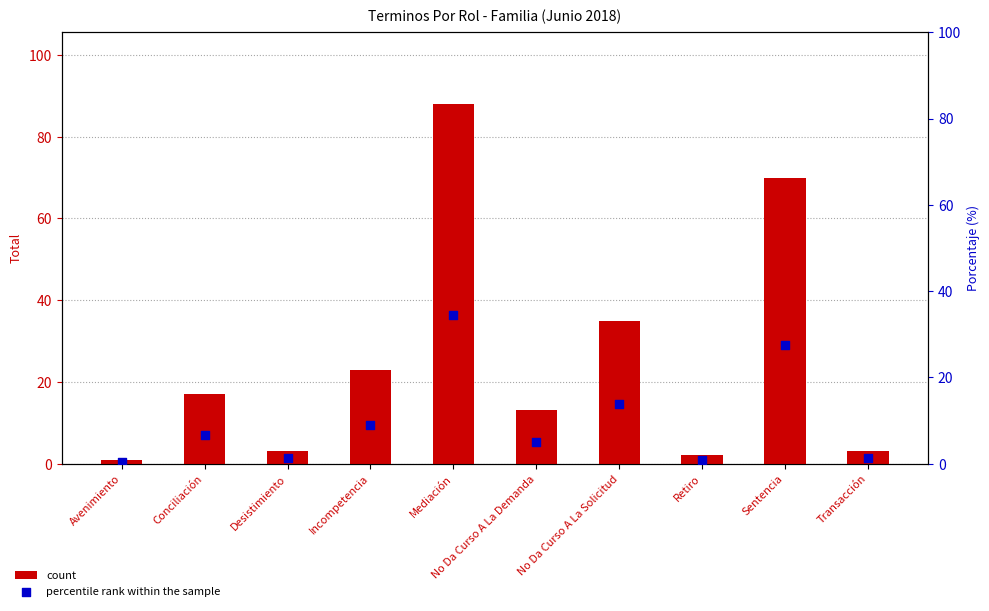

Which series has the widest spread of Y values?

count